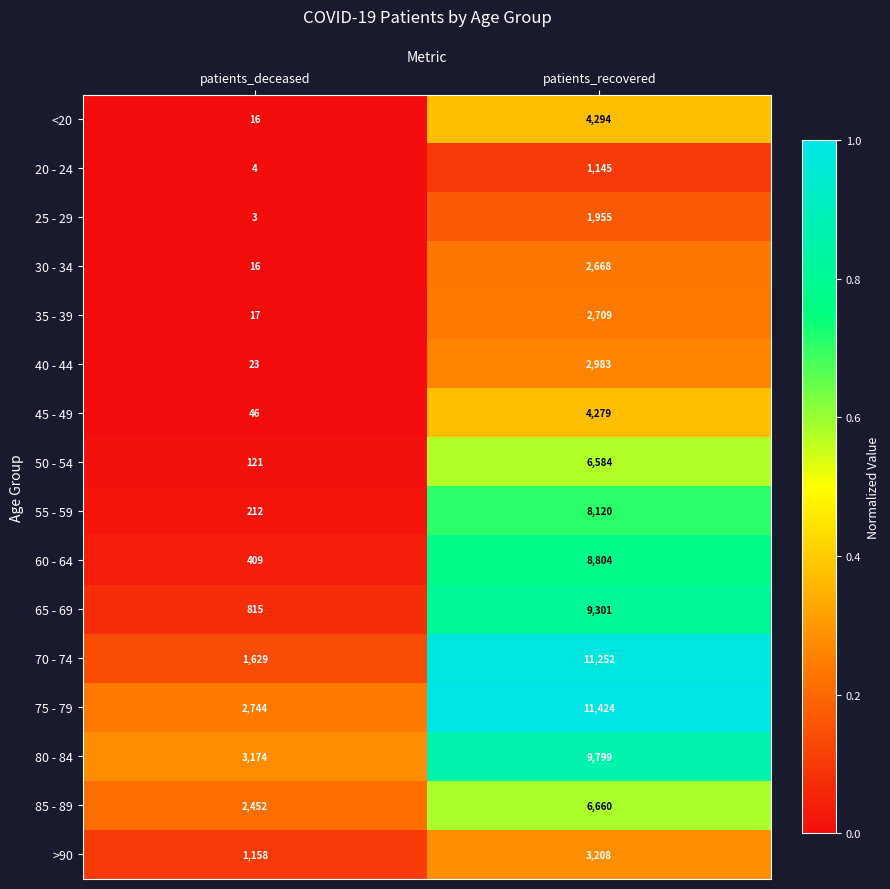

Between patients_deceased and patients_recovered, which series saw the biggest shift?

70 - 74